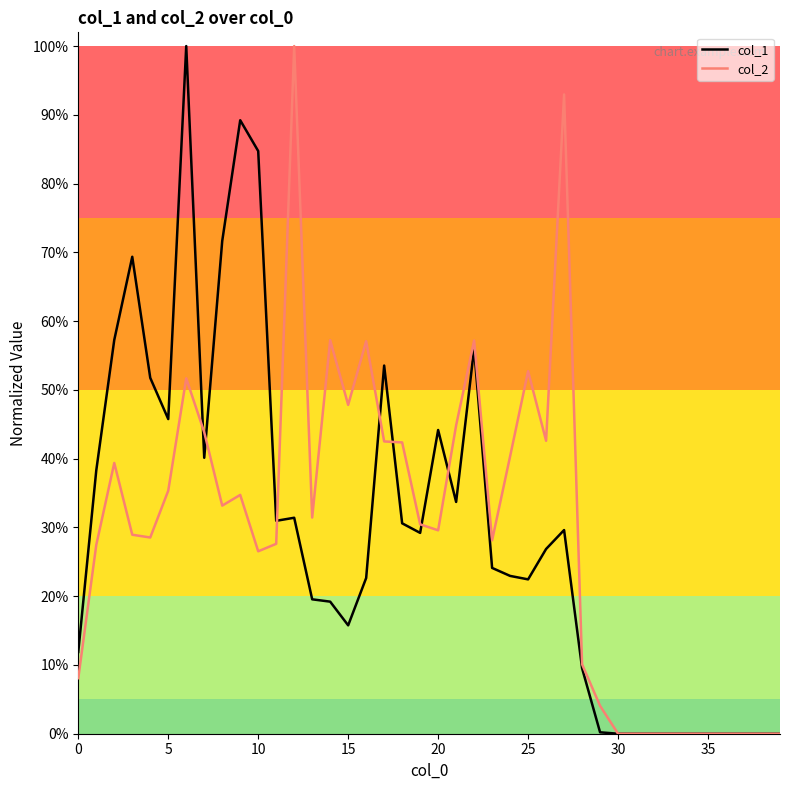

Which label corresponds to the smallest value in the chart?

30